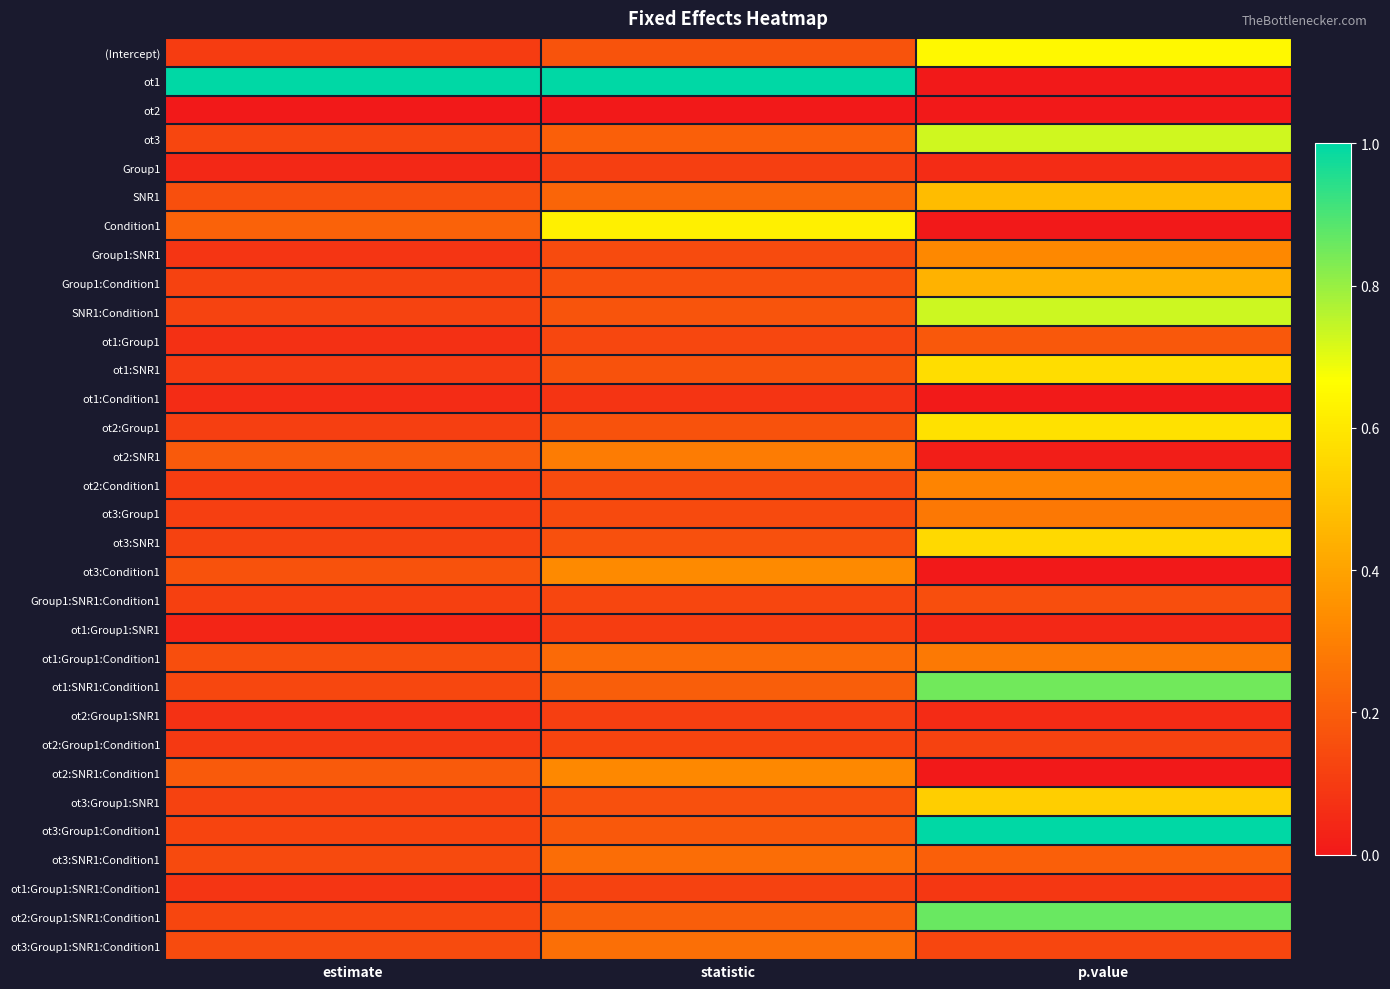

At which category is the sum across all series the highest?

p.value